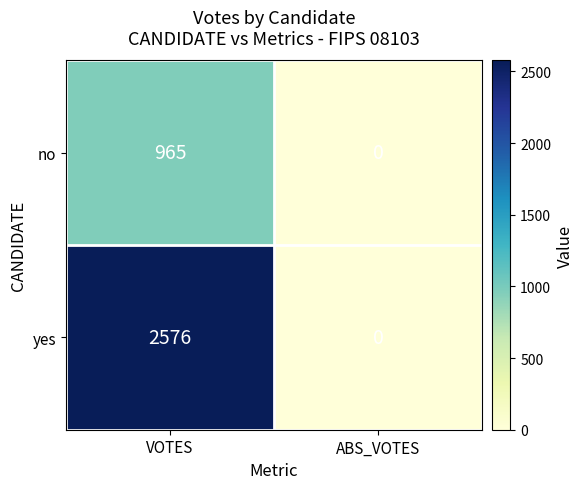

At VOTES, list the series in order from smallest to largest.

no, yes